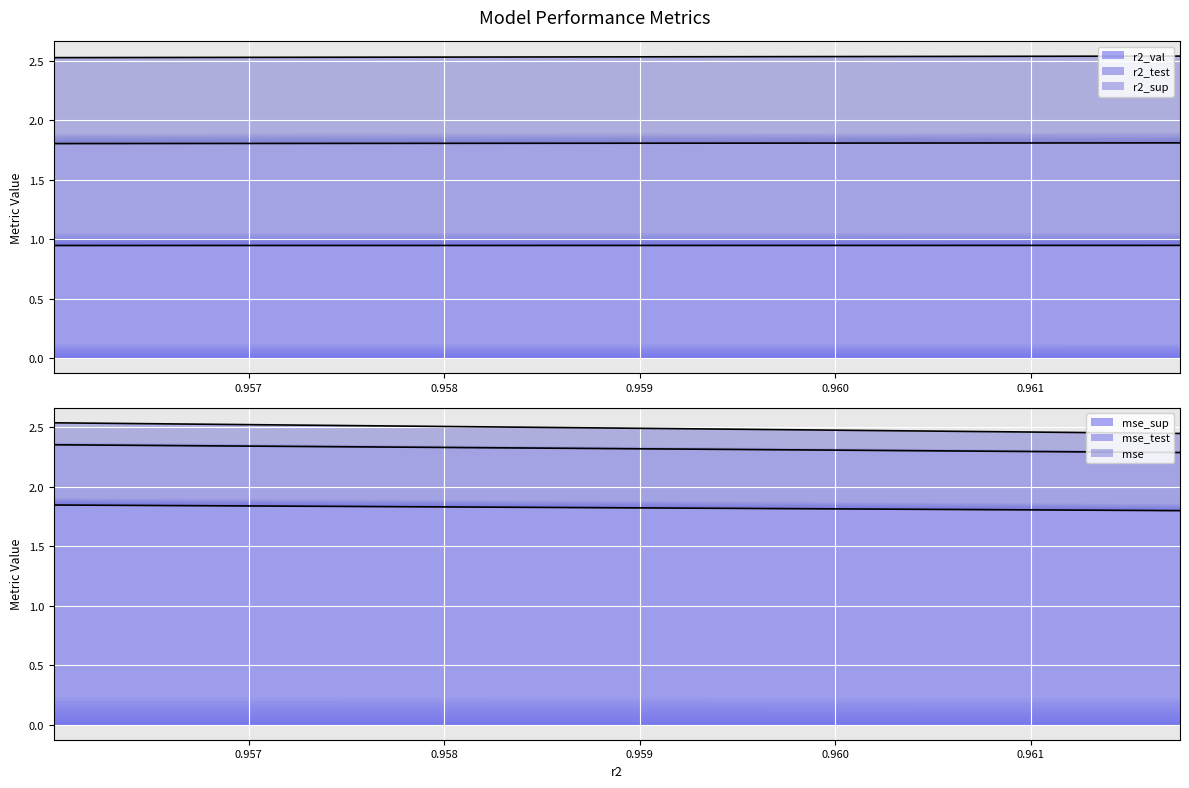

What are all the series names shown in the legend?

r2_sup, r2_test, r2_val, mse, mse_sup, mse_test